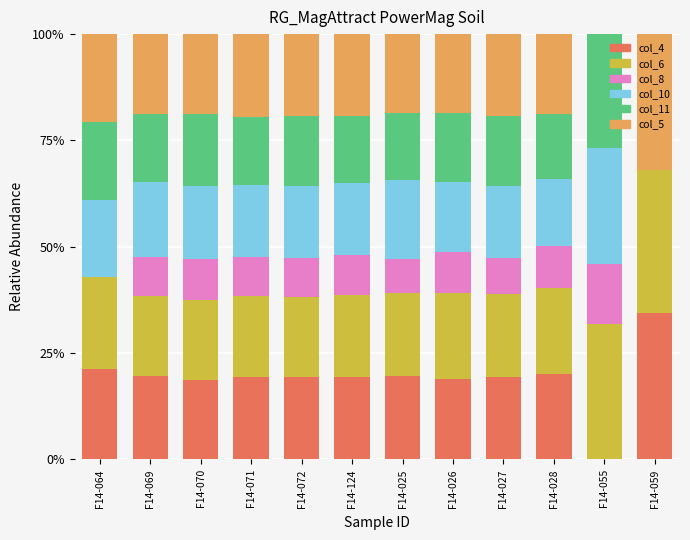

What is the total value across all series at F14-027?

100.0